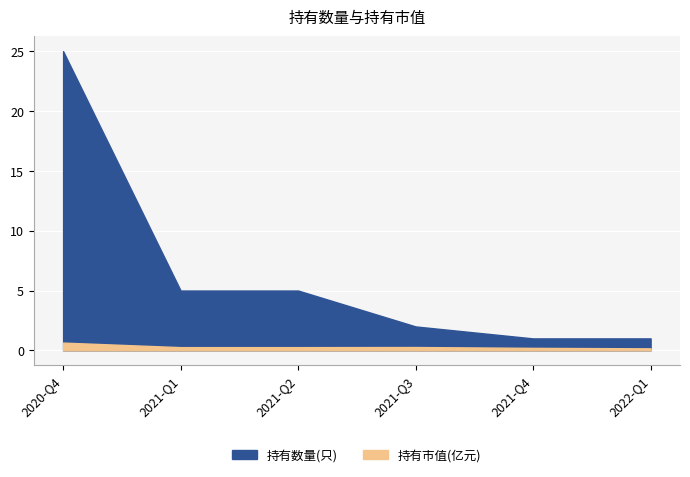

True or false: 持有数量(只) has a value of 5.0 at 2021-Q1.

True